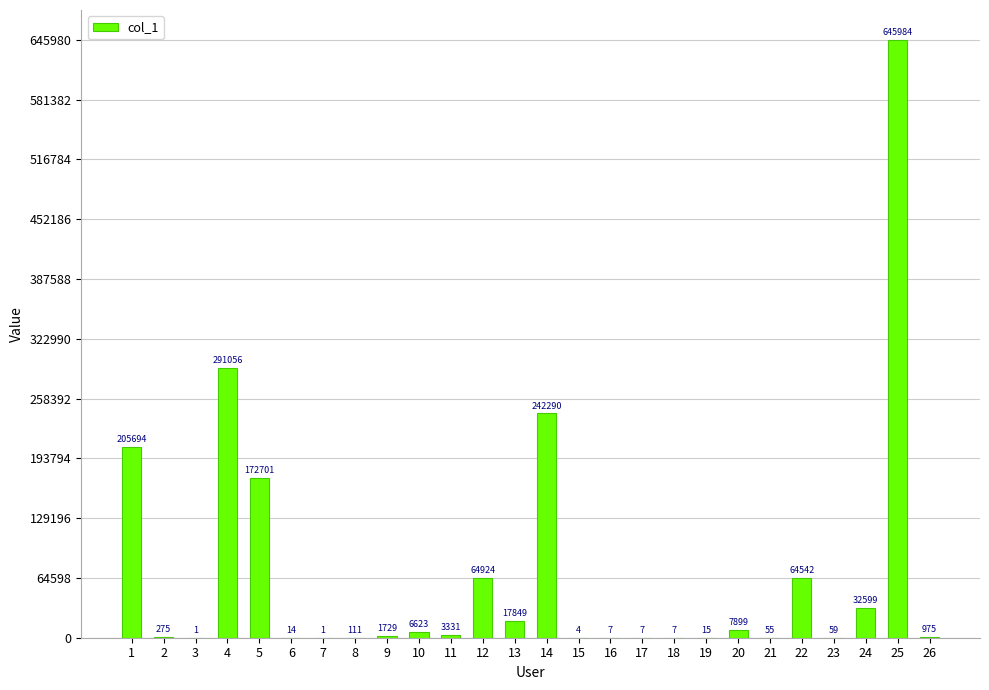

What is the sum of the values at 12 and 20?

72823